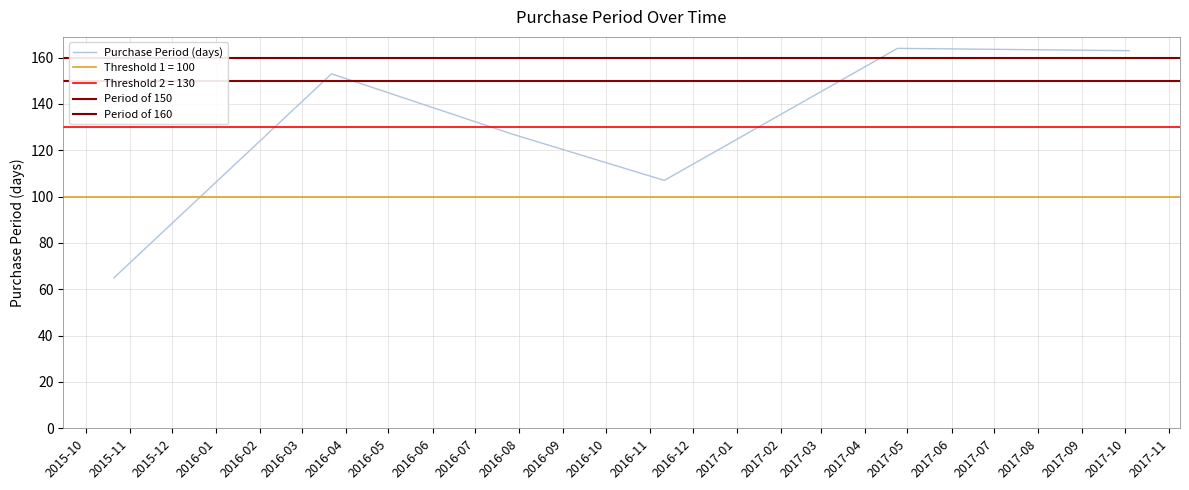

Does the chart have visible grid lines?

Yes